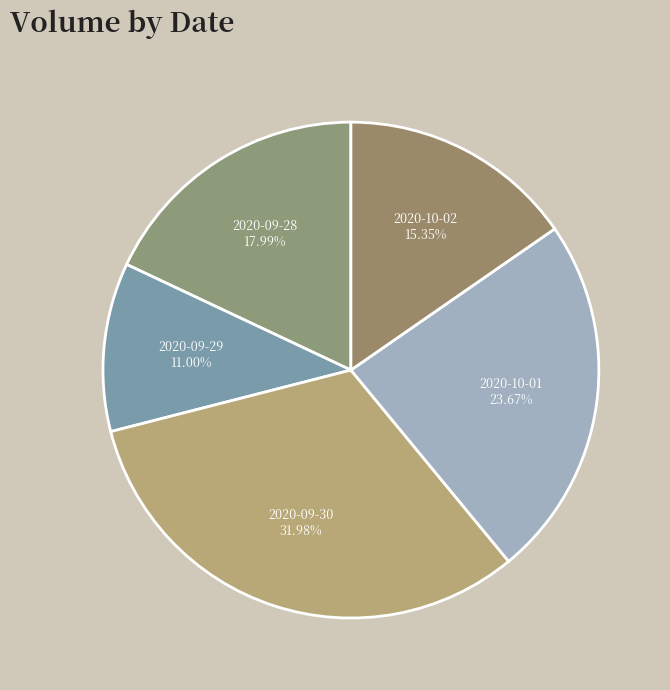

What is the ratio of the value at 2020-09-28 to the value at 2020-10-02?

1.2